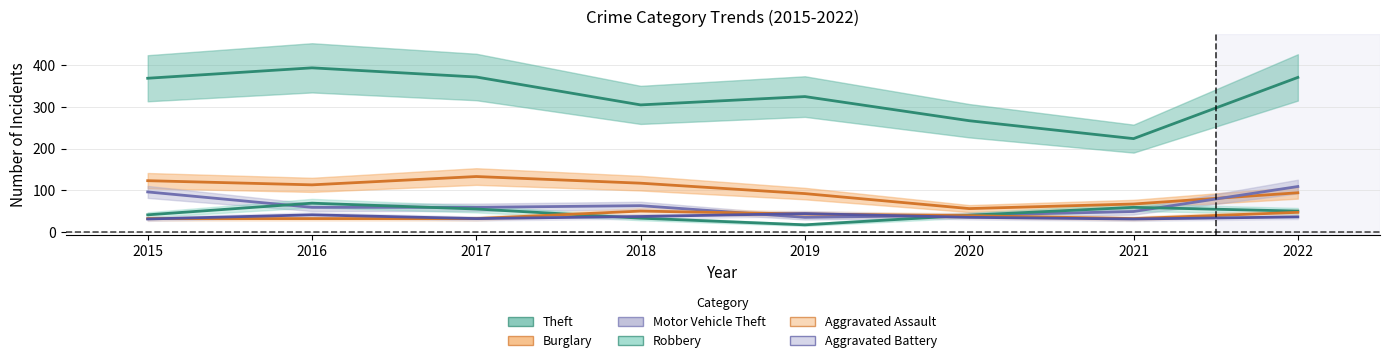

Where is Robbery nearest to the value 43?

2015